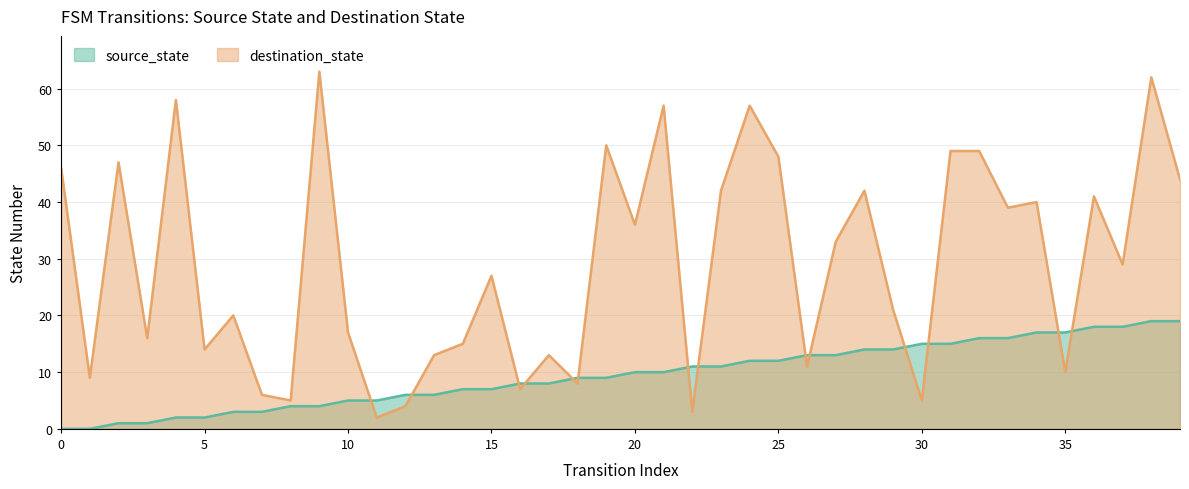

True or false: destination_state has a value of 46 at 37.

False